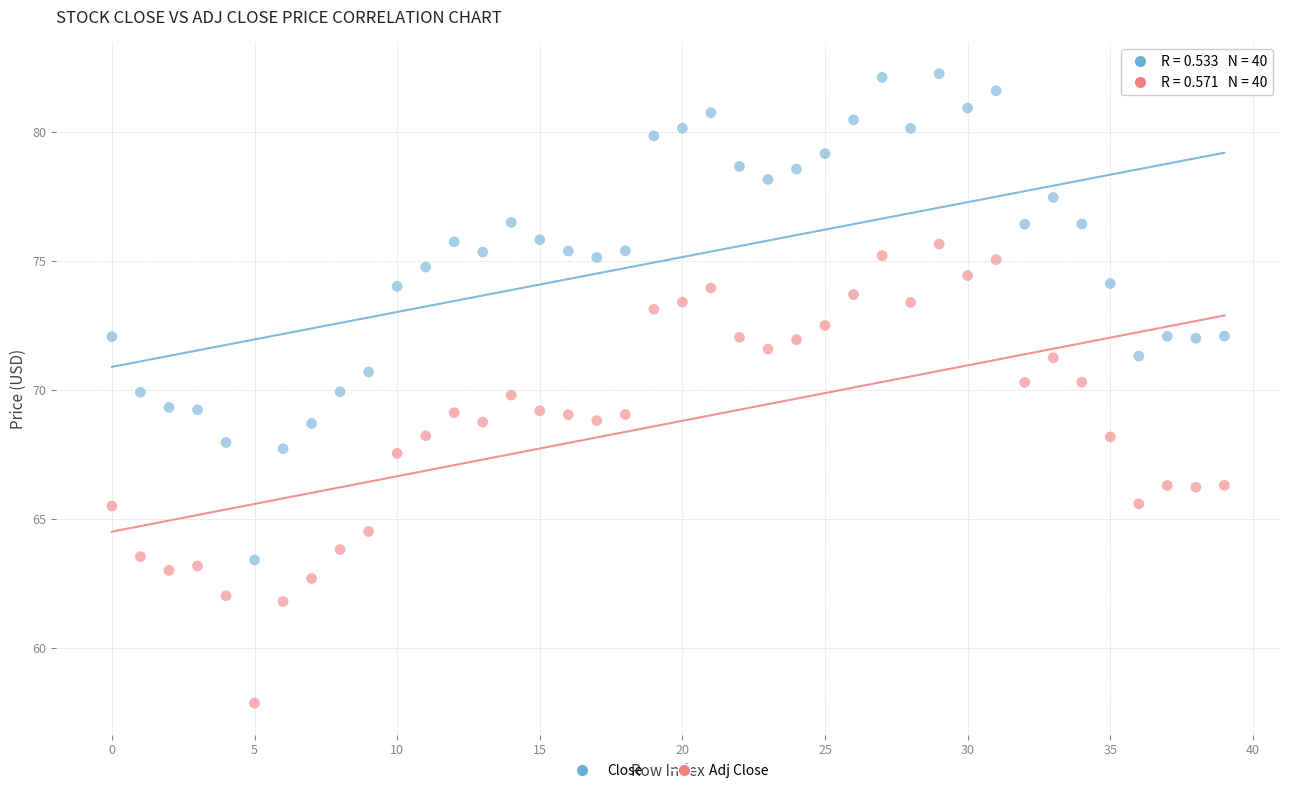

Which series contains the highest Y value?

Close